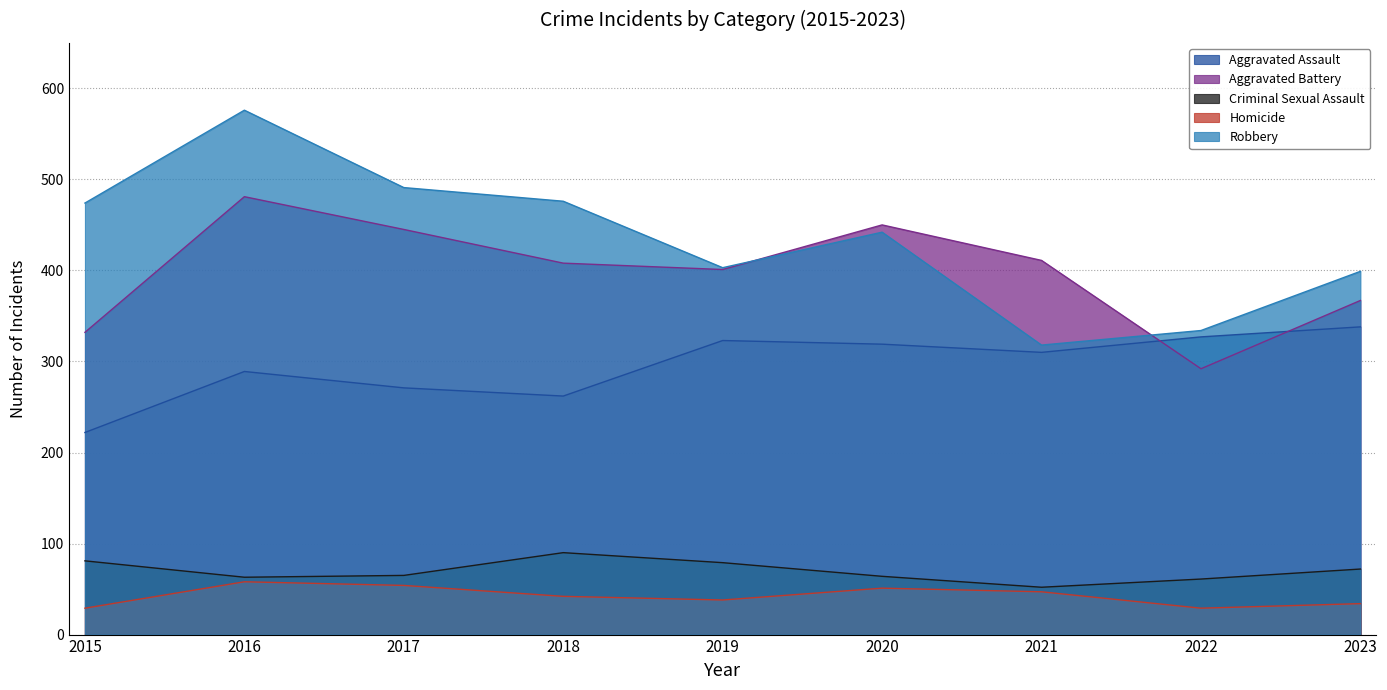

Which series has the largest total across all categories?

Robbery